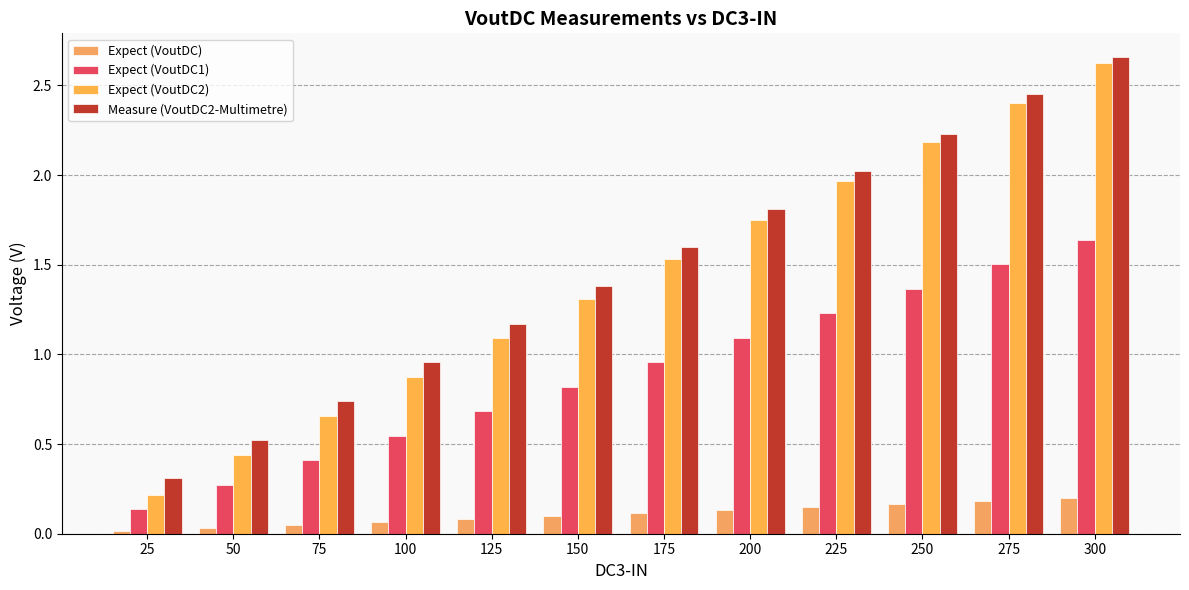

What is the total value across all series at 275?

6.5